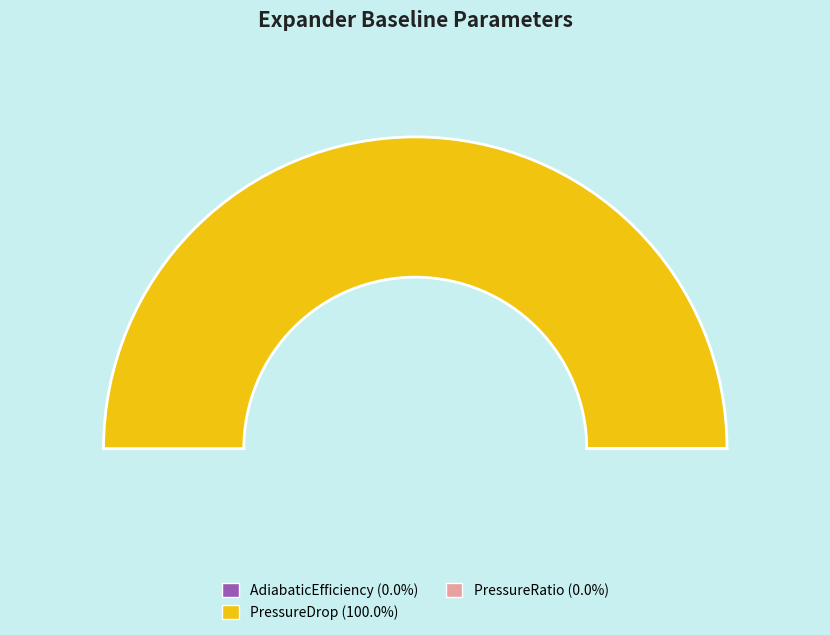

What percentage is the PressureDrop slice, to the nearest percent?

100%